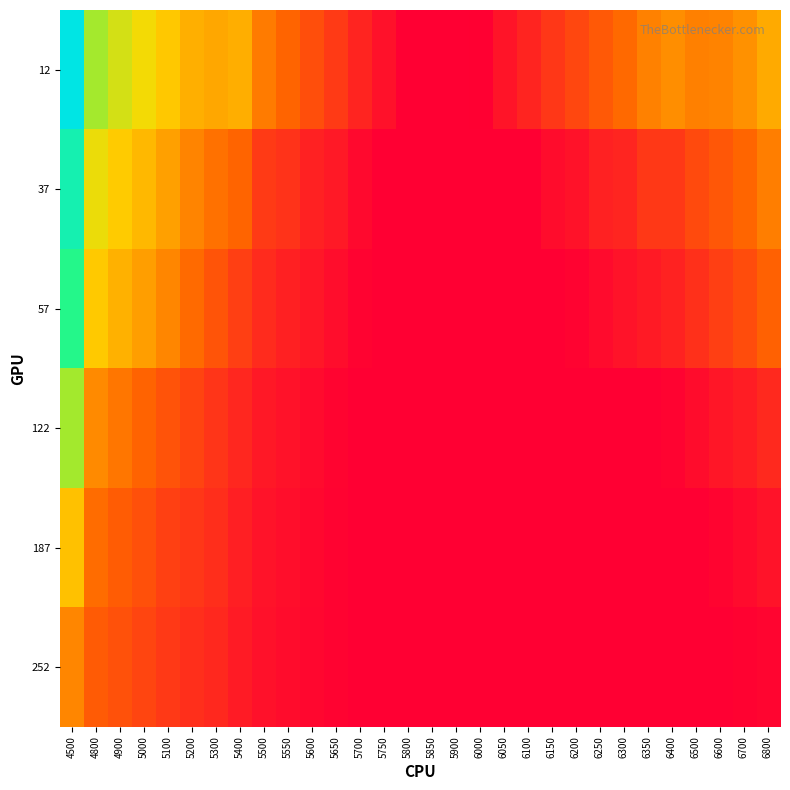

Rank the series by their maximum value, from lowest to highest.

252, 187, 122, 57, 37, 12